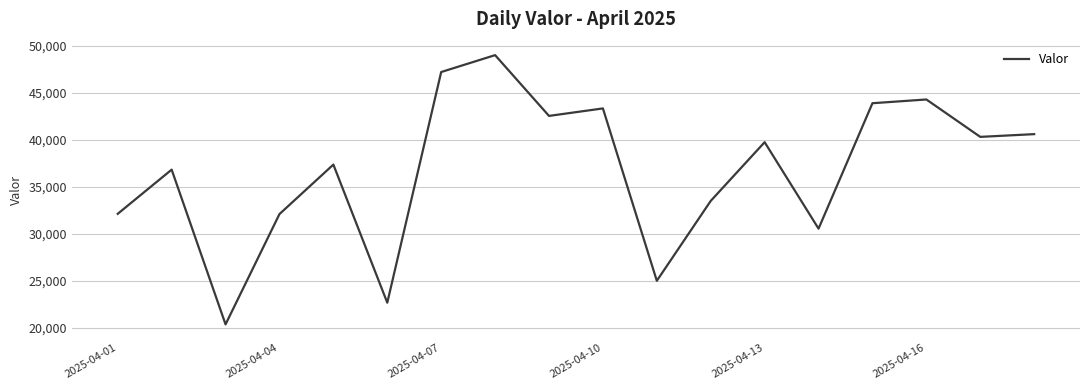

What is the difference between the maximum and minimum values?

28633